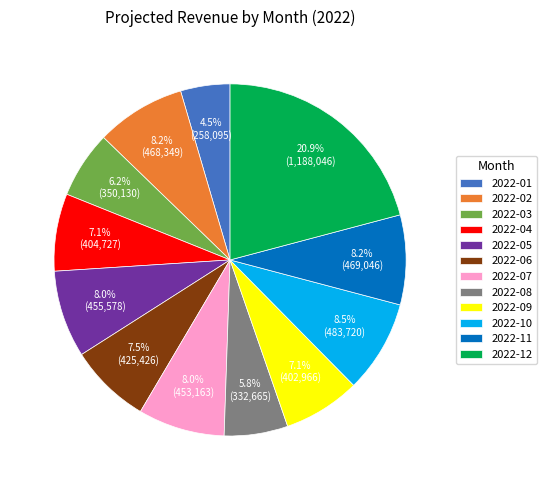

What is the smallest slice in the pie chart?

2022-01